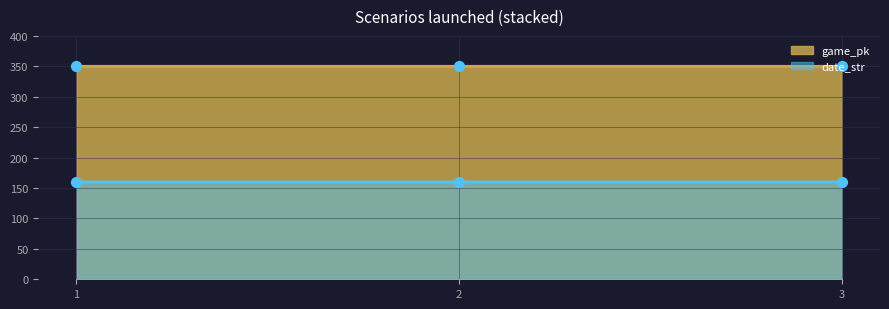

Is the value of date_str at 2 greater than the value of game_pk at 3?

No